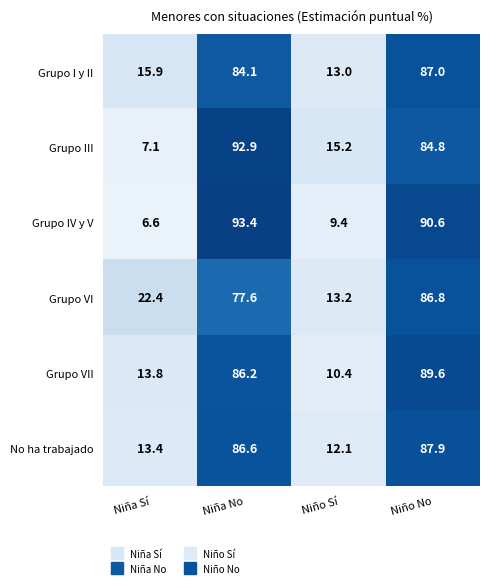

What is the difference between the second highest and second lowest values in the Grupo III series?

69.6